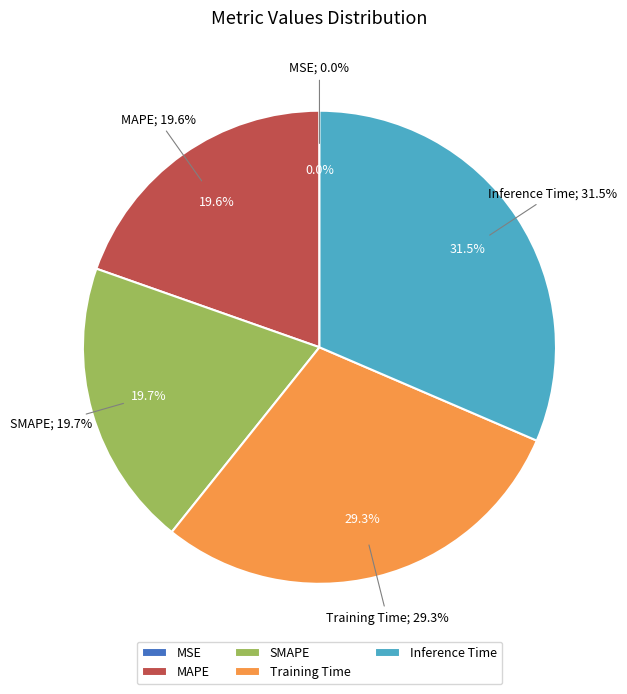

Is it true that Inference Time is 23% of the pie?

False